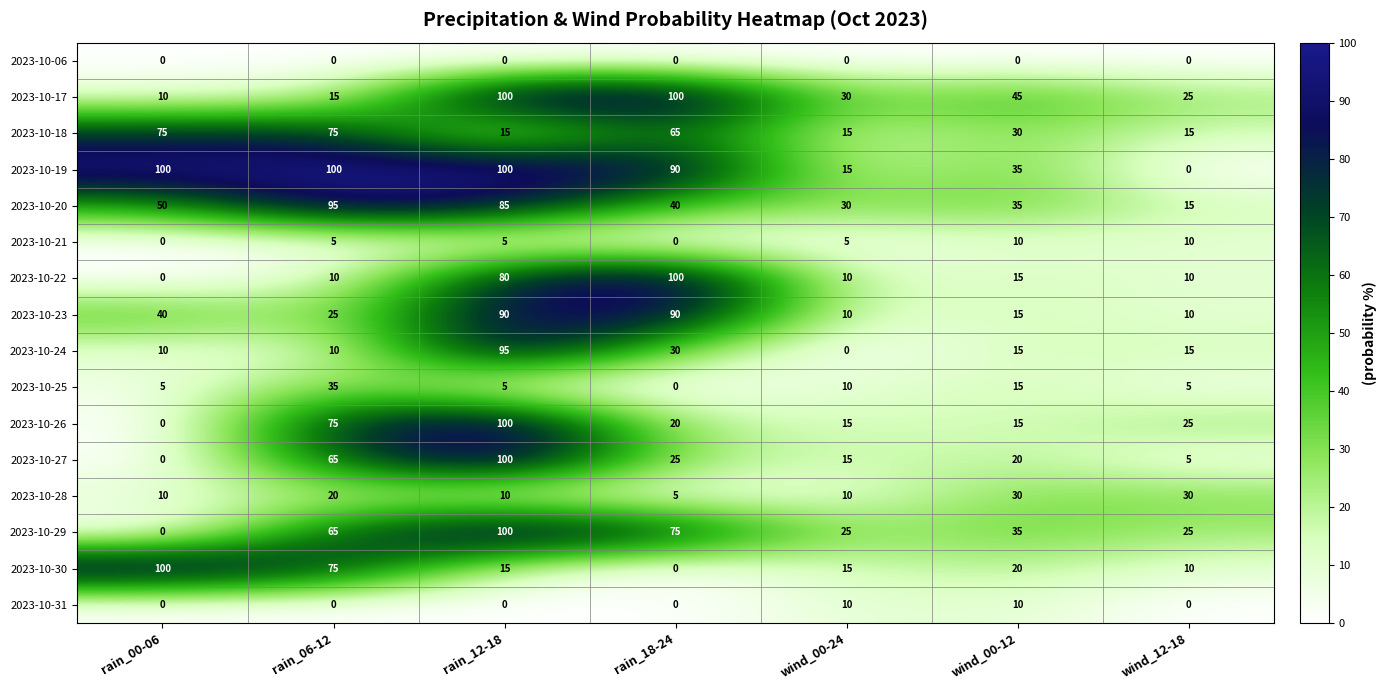

True or false: 2023-10-30 has a value of 100 at rain_00-06.

True